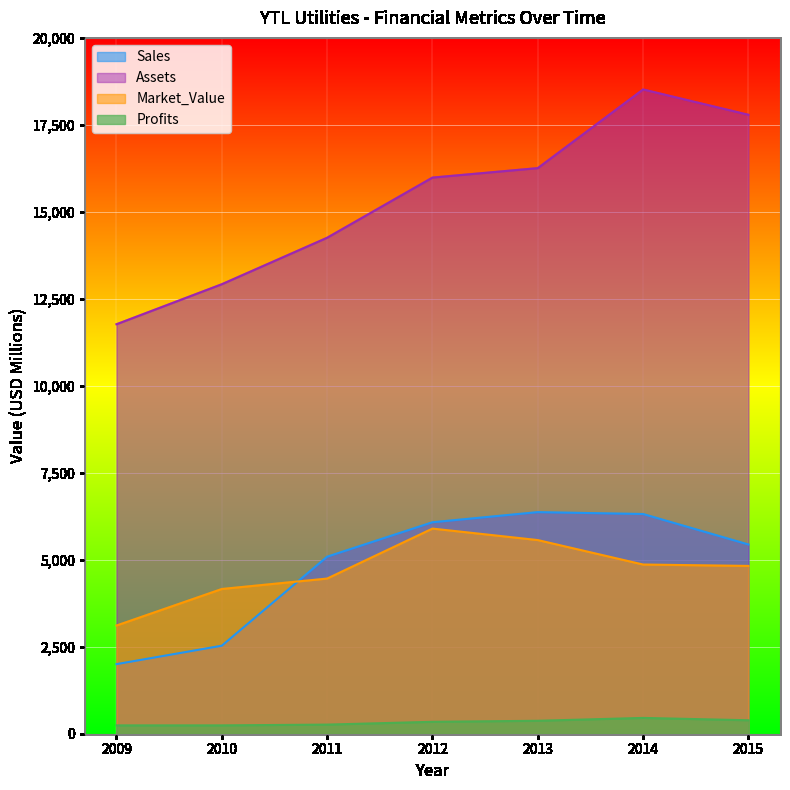

Which series has the largest total across all categories?

Assets